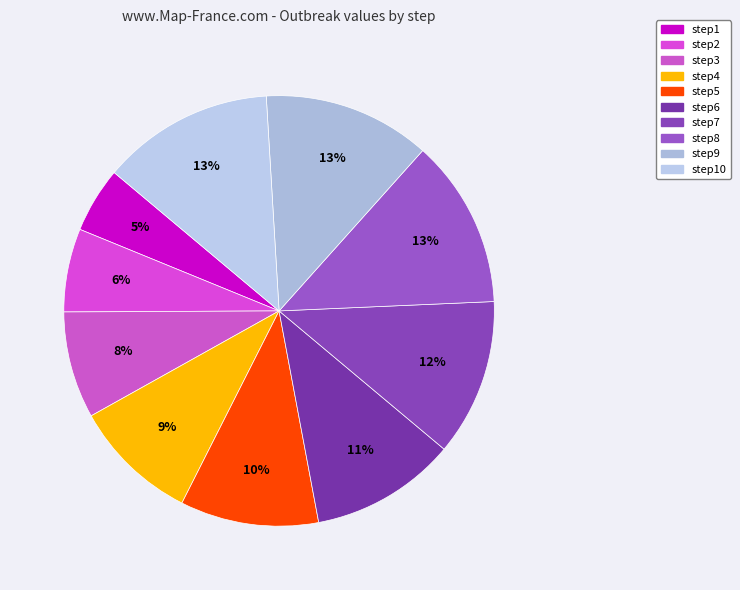

Approximately how many times larger is the value at step3 compared to step9?

0.6